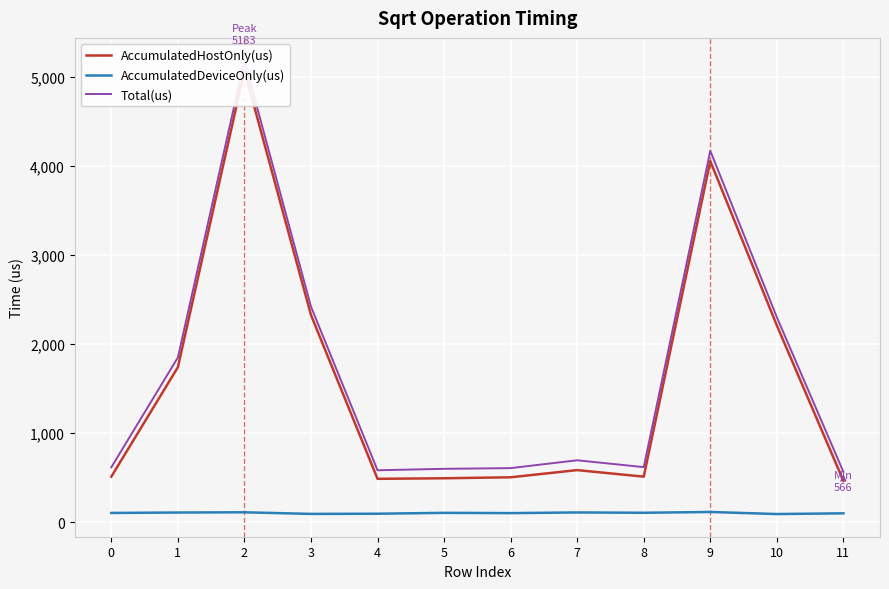

True or false: AccumulatedHostOnly(us) and Total(us) intersect in this chart.

False